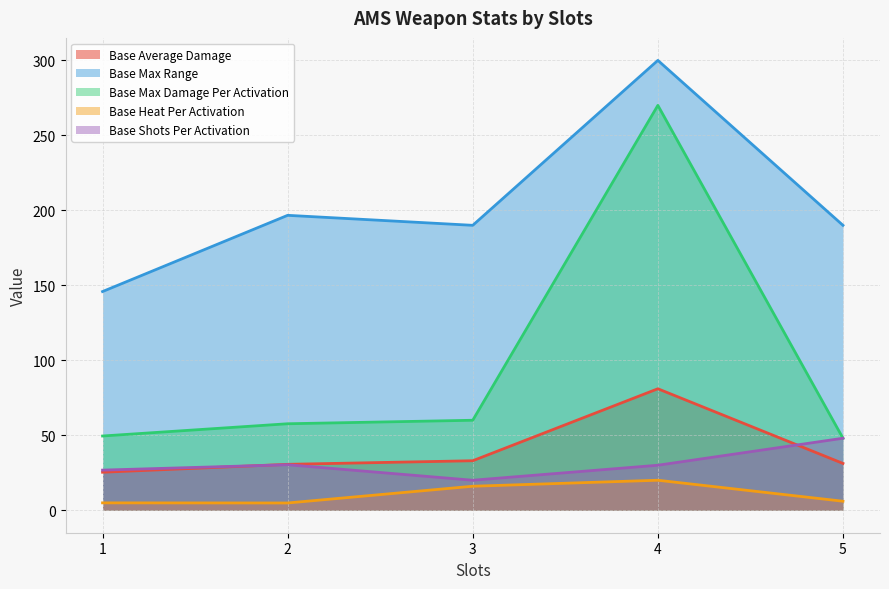

How many interior local peaks does the Base Heat Per Activation series have?

1